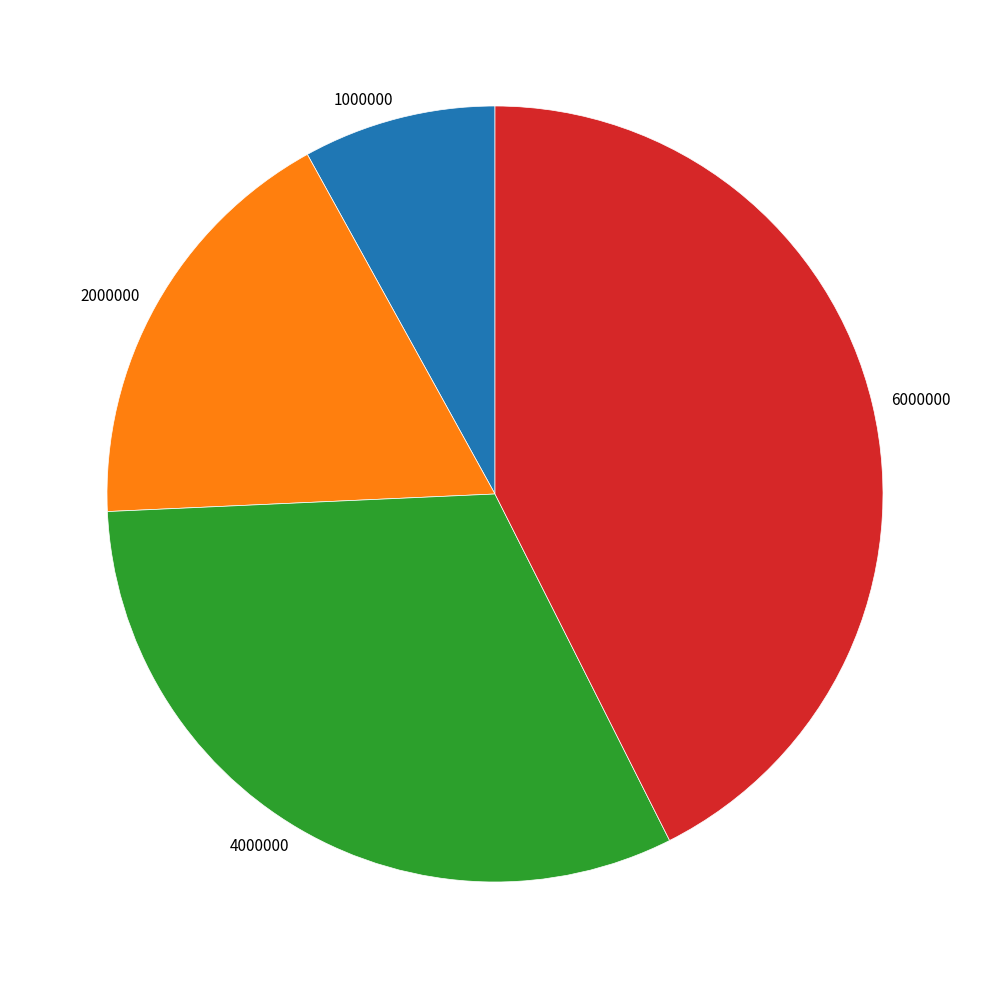

What is the smallest slice in the pie chart?

1000000